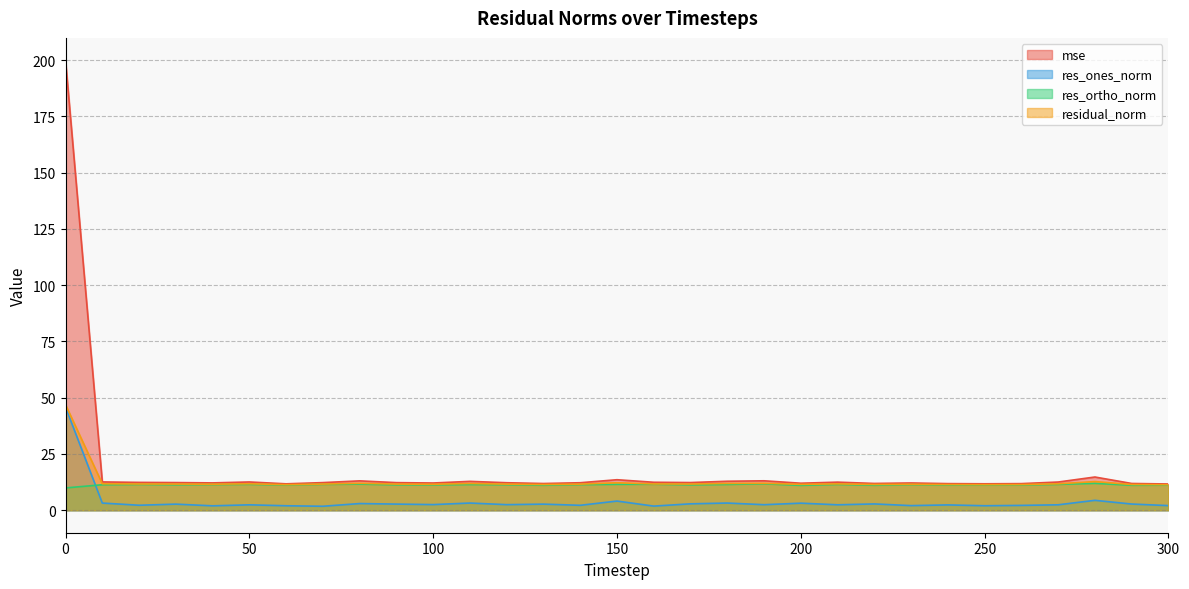

Reading right to left, transcribe all the data shown in this chart.

mse: 11.7	11.9	14.8	12.5	11.8	11.8	11.8	12.1	11.9	12.5	12.0	13.1	12.9	12.3	12.4	13.6	12.2	11.9	12.2	12.8	12.1	12.3	13.0	12.3	11.7	12.6	12.2	12.3	12.4	12.6	199.9
res_ones_norm: 2.1	2.8	4.4	2.4	2.2	2.0	2.4	2.0	2.8	2.4	3.1	2.5	3.2	2.8	1.8	4.1	2.2	2.7	2.5	3.2	2.5	2.7	3.0	1.8	2.0	2.4	2.0	2.7	2.2	3.2	45.8
res_ortho_norm: 11.1	11.1	12.0	11.5	11.2	11.2	11.2	11.4	11.1	11.5	11.1	11.7	11.5	11.3	11.5	11.5	11.4	11.1	11.3	11.4	11.3	11.3	11.6	11.5	11.2	11.5	11.4	11.3	11.5	11.3	9.9
residual_norm: 11.3	11.4	12.7	11.7	11.4	11.4	11.4	11.5	11.4	11.7	11.5	12.0	11.9	11.6	11.7	12.2	11.6	11.4	11.6	11.9	11.5	11.6	12.0	11.6	11.4	11.8	11.6	11.6	11.7	11.8	46.9